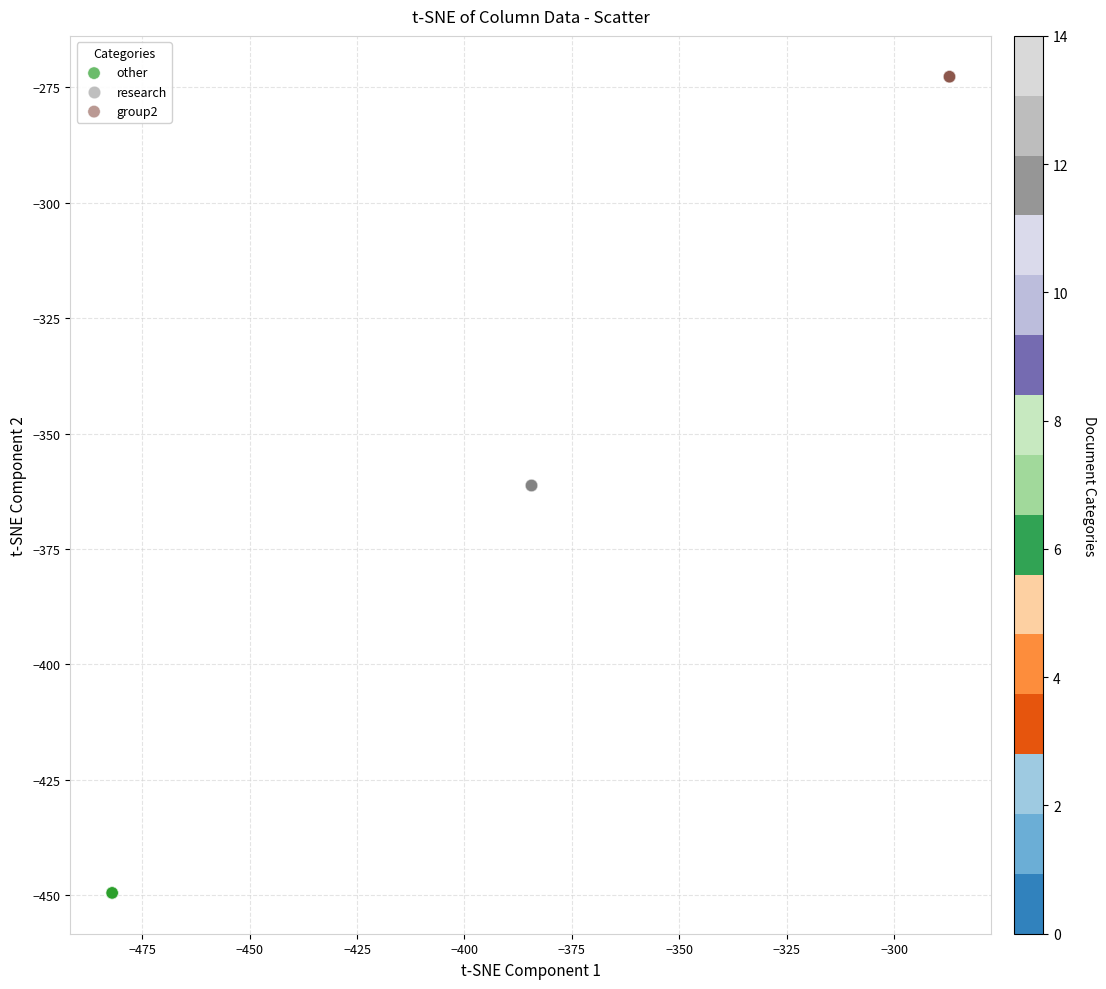

Which series reaches the maximum Y coordinate?

group2